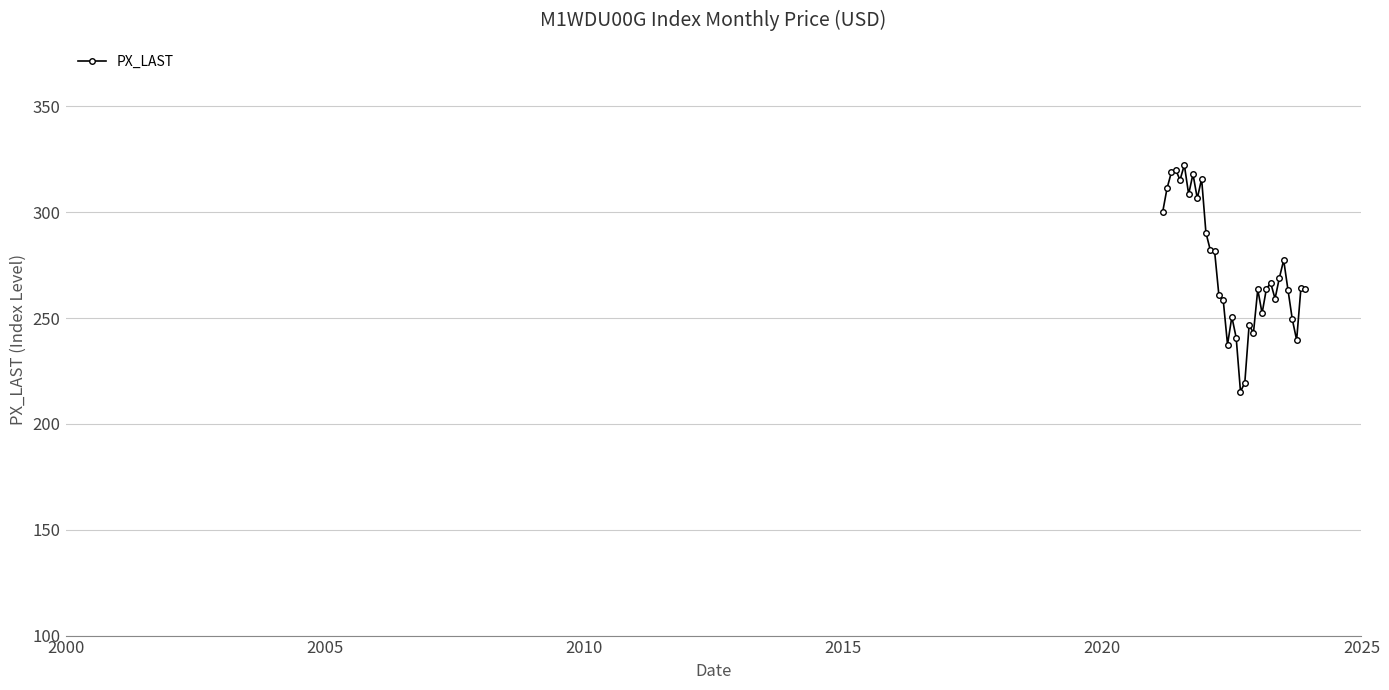

What is the average value?

273.4